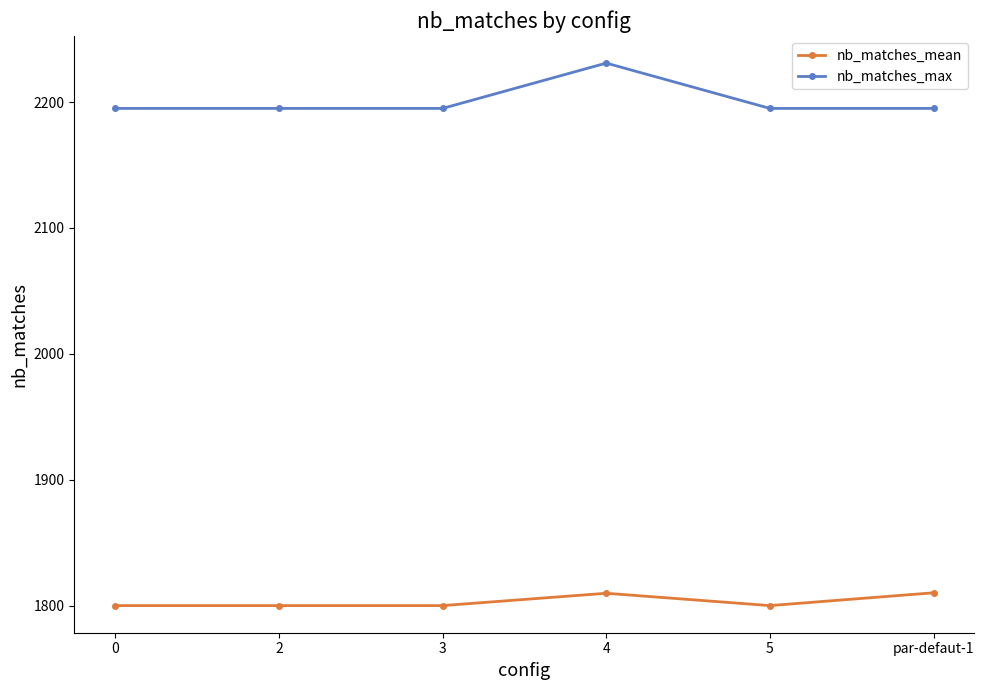

True or false: nb_matches_max and nb_matches_mean cross at least once.

False